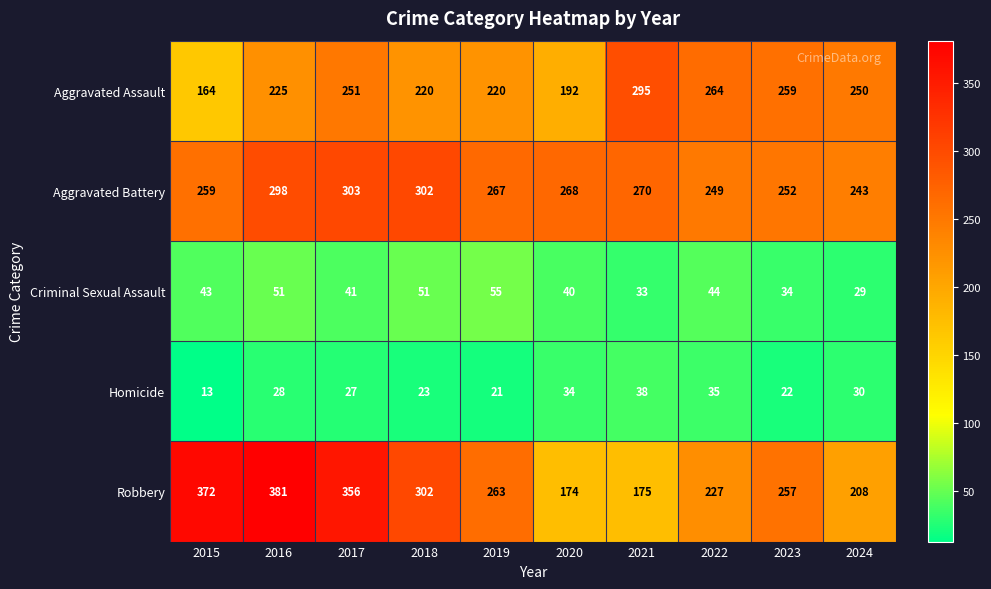

Which category has the highest value in the Aggravated Battery series?

2017